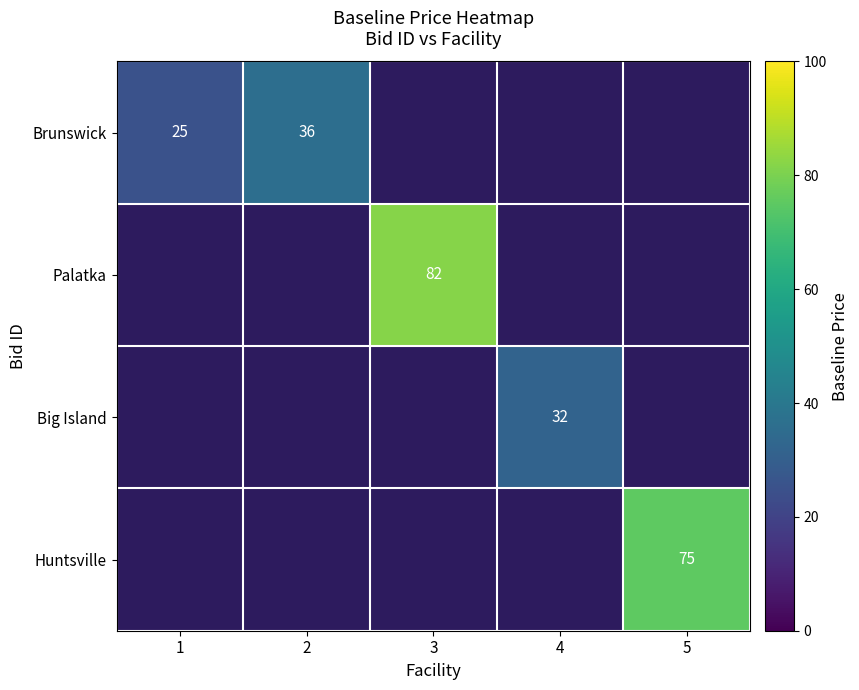

Between 3 and 5, which is larger?

5